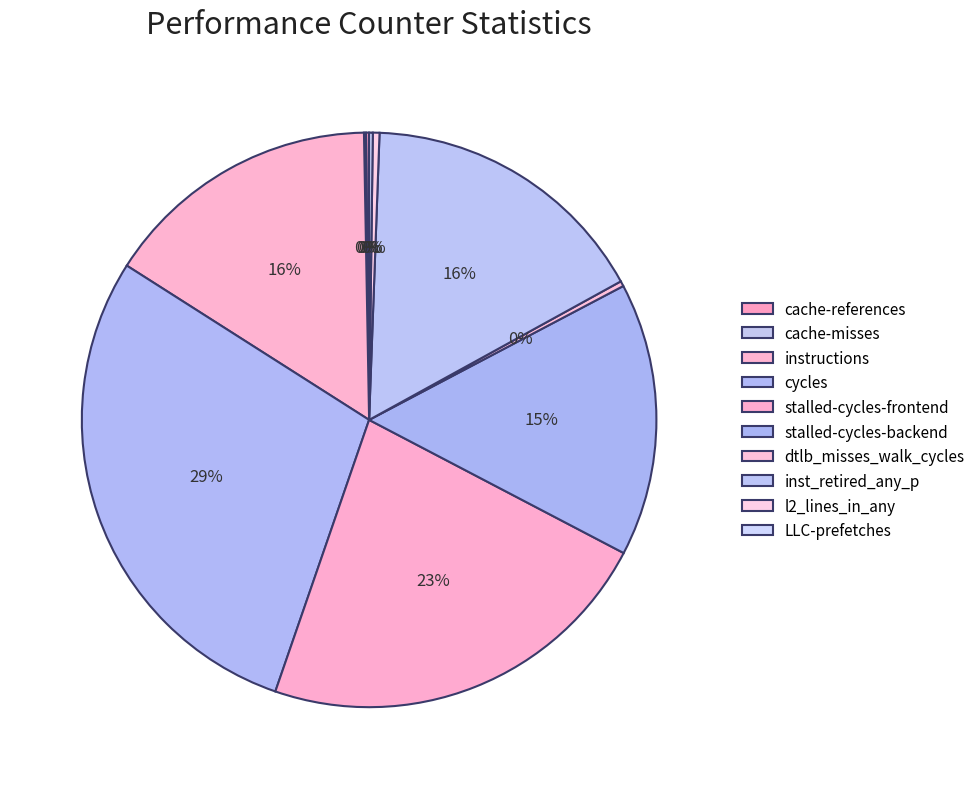

True or false: cache-misses accounts for 0% of the total.

True